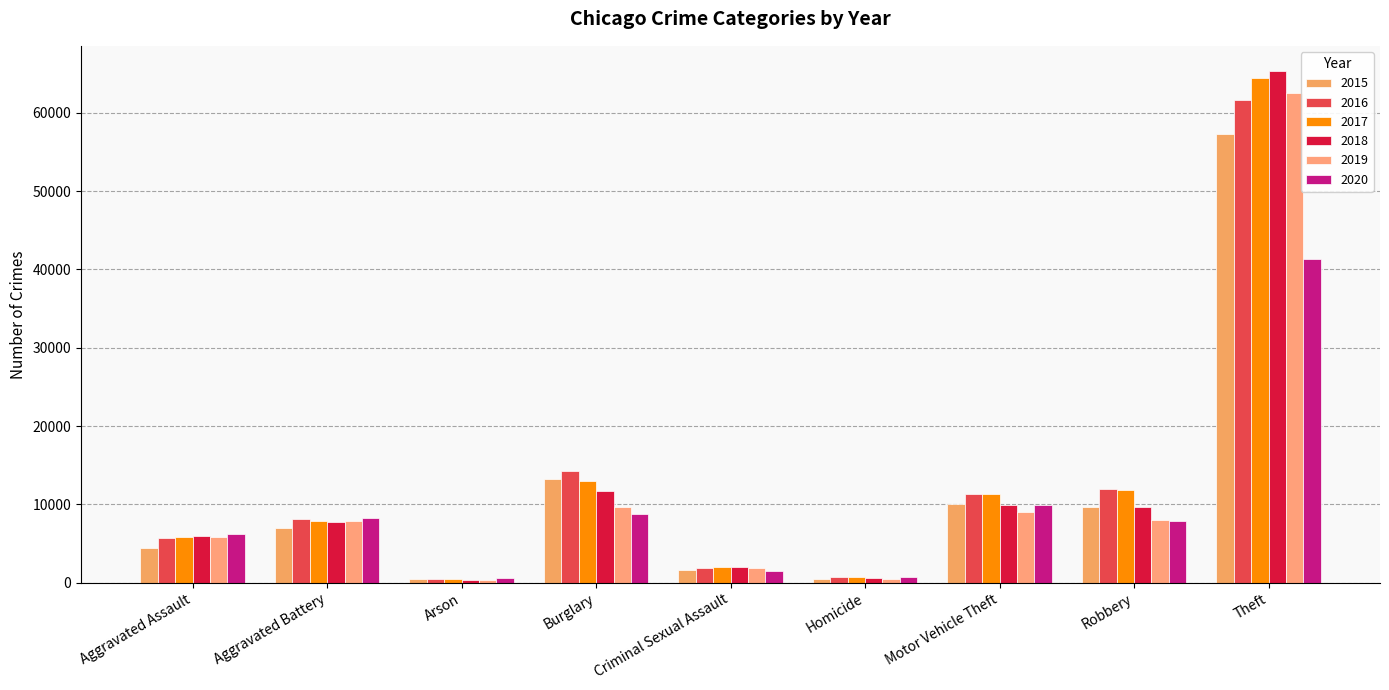

Which series changed the most between Aggravated Battery and Motor Vehicle Theft?

2017